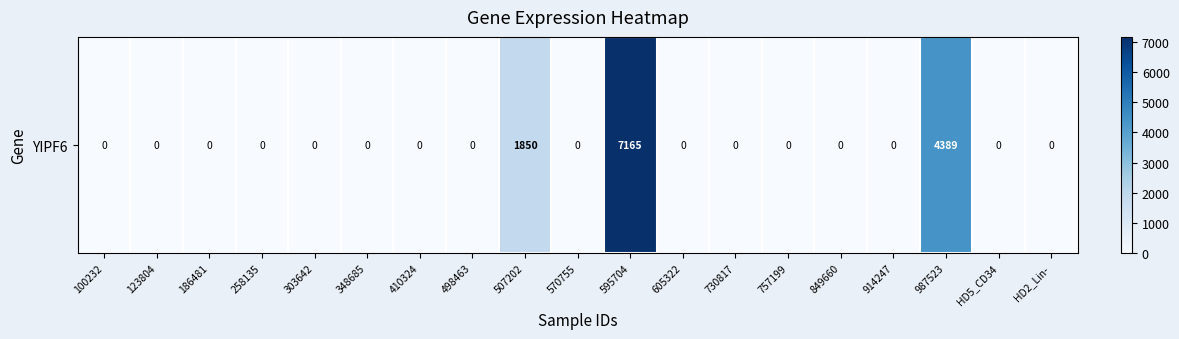

Reading right to left, transcribe all the data shown in this chart.

HD2_Lin-=0	HD5_CD34=0	987523=4389	914247=0	849660=0	757199=0	730817=0	605322=0	595704=7165	570755=0	507202=1850	498463=0	410324=0	348685=0	303642=0	258135=0	186481=0	123804=0	100232=0